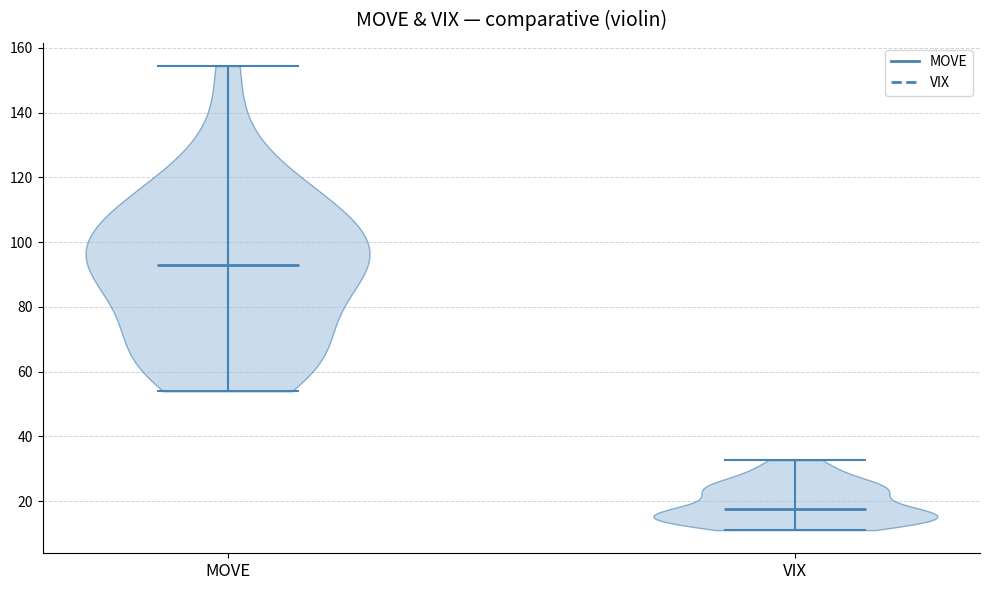

Reading left to right, read every violin against the y-axis: where its median line is, and the lowest and highest points it reaches. The values are not printed on the chart, so give them approximately, as read against the axis.

MOVE: median line 94, lowest point 54, highest point 154
VIX: median line 18, lowest point 12, highest point 32